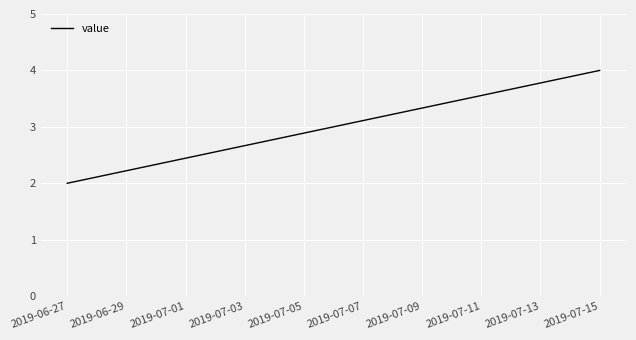

What is the minimum value shown in the chart?

2